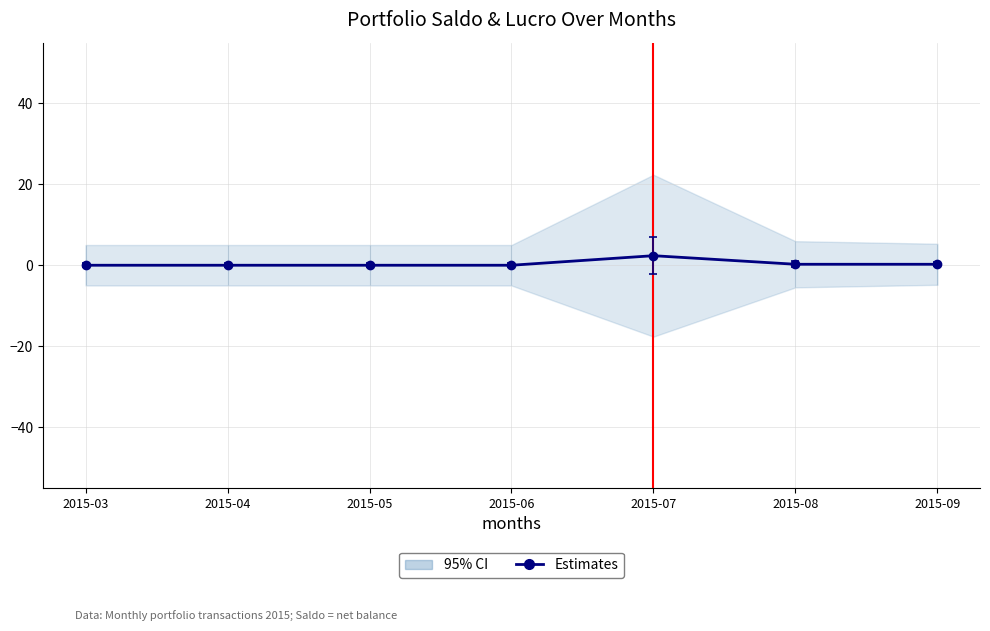

Reading left to right, extract all data points from this chart.

2015-03=0.0	2015-04=0.0	2015-05=0.0	2015-06=0.0	2015-07=2.4	2015-08=0.2	2015-09=0.2